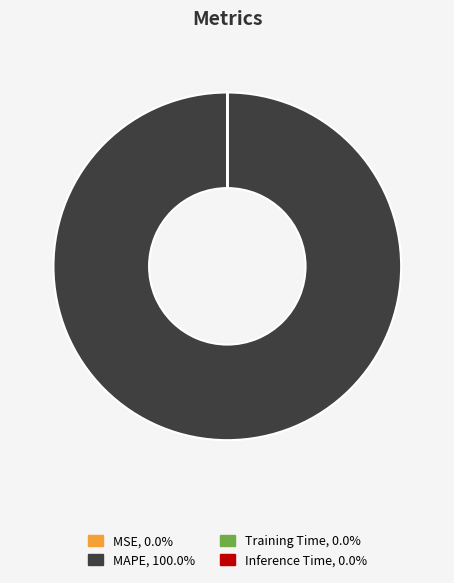

Does any single category account for the majority?

Yes